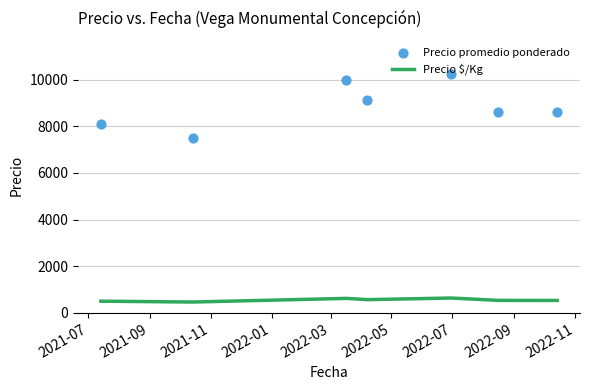

At how many categories does at least one series exceed 8937?

3